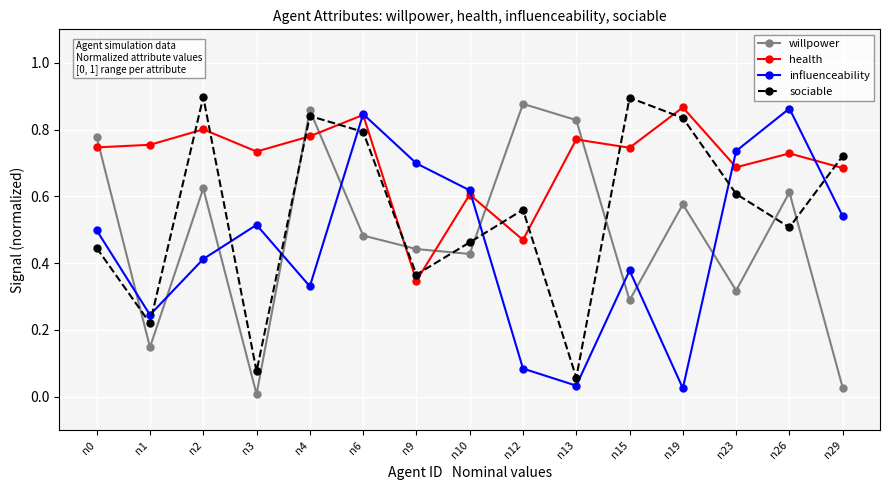

Which series has the largest total across all categories?

health